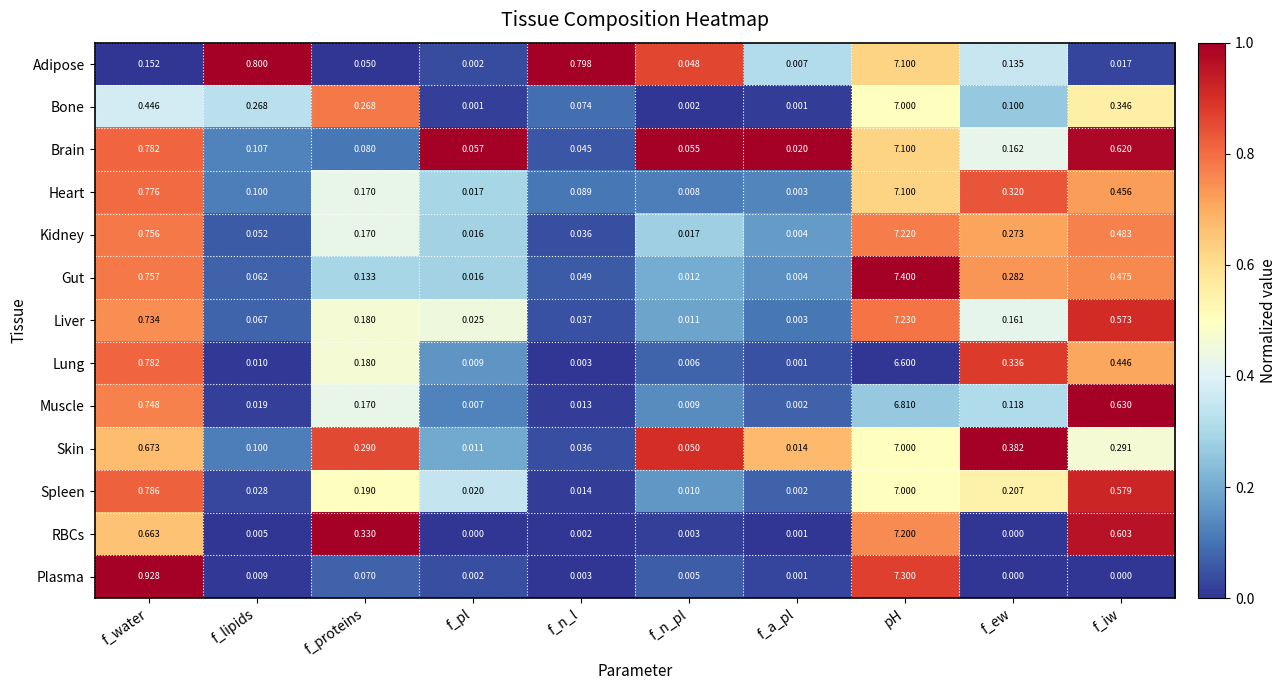

Is the value of RBCs at f_a_pl greater than the value of Spleen at f_proteins?

No